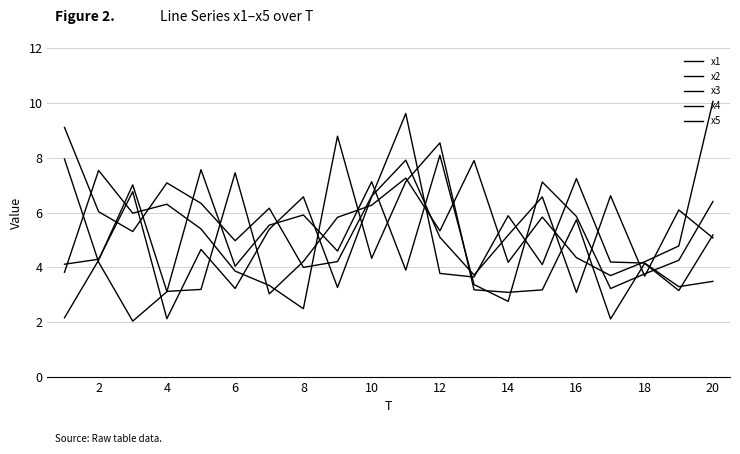

How many lines are shown in the chart?

5